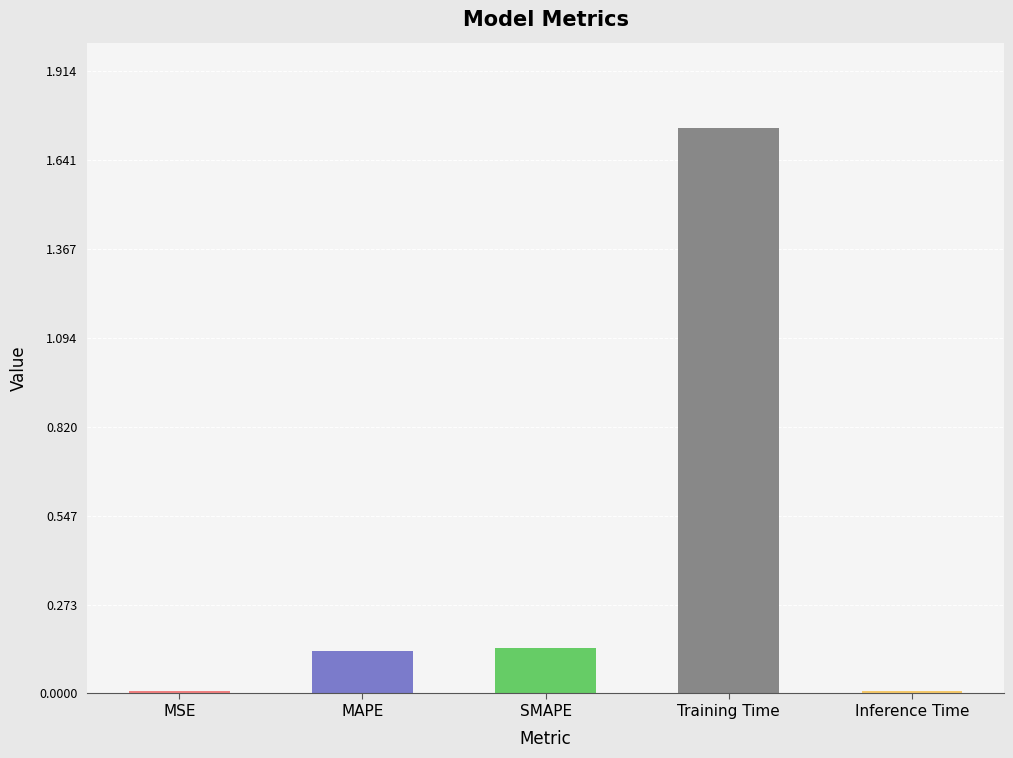

True or false: the data shows 0.2 at MAPE.

False